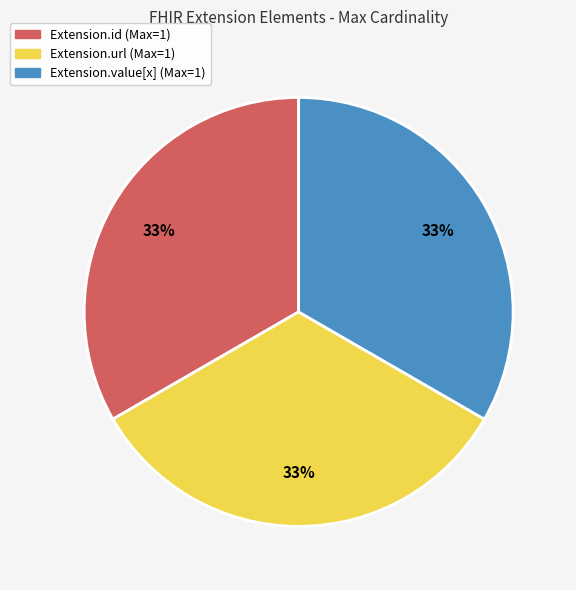

To the nearest percent, what is the average slice percentage?

33%